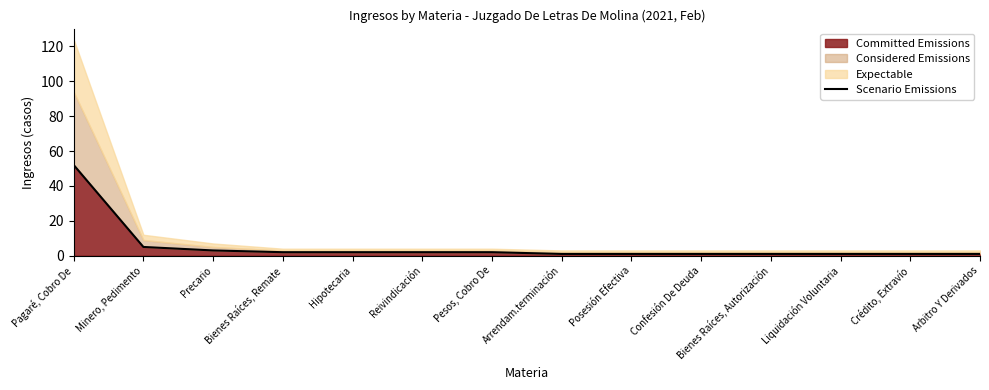

List the labels in order of value, smallest first.

Arrendam.terminación, Posesión Efectiva, Confesión De Deuda, Bienes Raíces, Autorización, Liquidación Voluntaria, Crédito, Extravío, Arbitro Y Derivados, Bienes Raíces, Remate, Hipotecaria, Reivindicación, Pesos, Cobro De, Precario, Minero, Pedimento, Pagaré, Cobro De